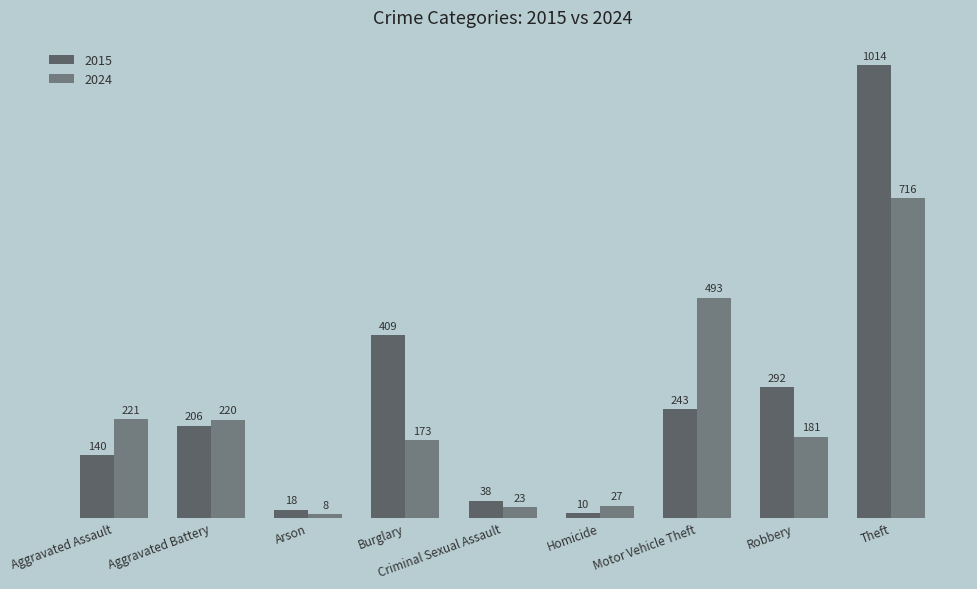

Rank the categories by 2015 value from highest to lowest.

Theft, Burglary, Robbery, Motor Vehicle Theft, Aggravated Battery, Aggravated Assault, Criminal Sexual Assault, Arson, Homicide